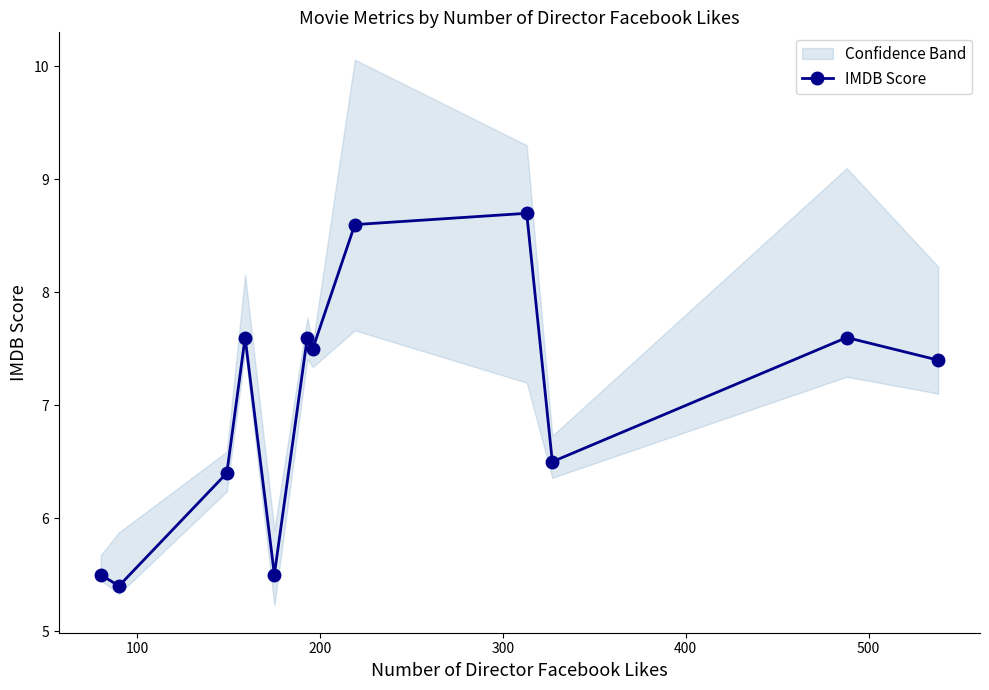

How many lines are shown in the chart?

1